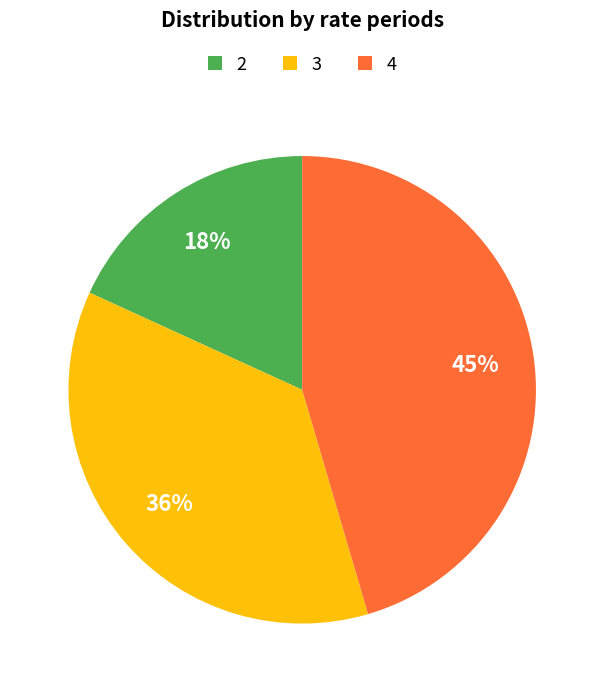

Between 4 and 2, which is larger?

4